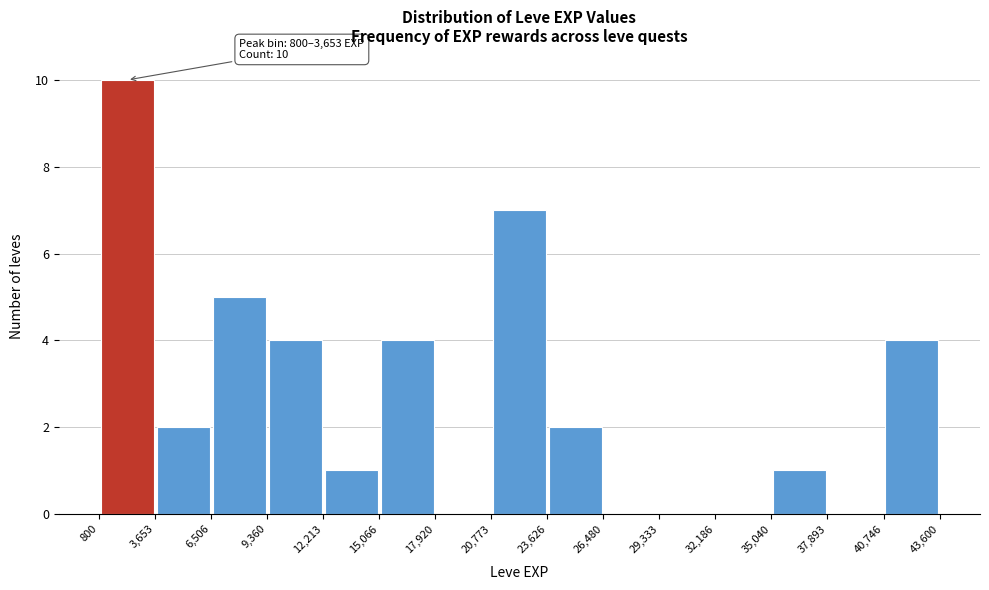

Over which range of the x-axis is the bar tallest?

800 to 3,653